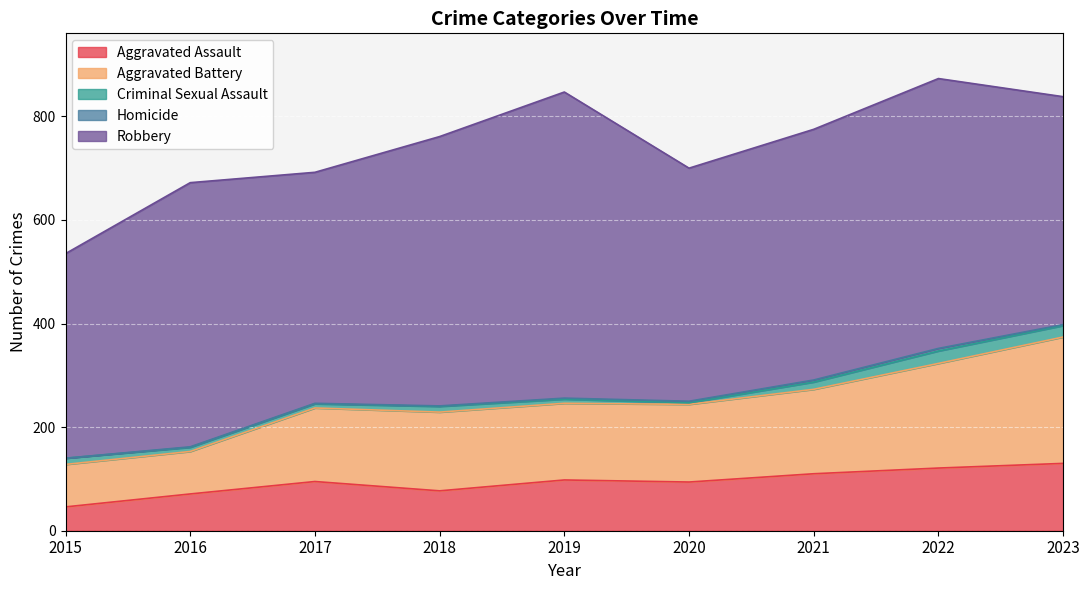

What is the lowest value of the Criminal Sexual Assault series?

3